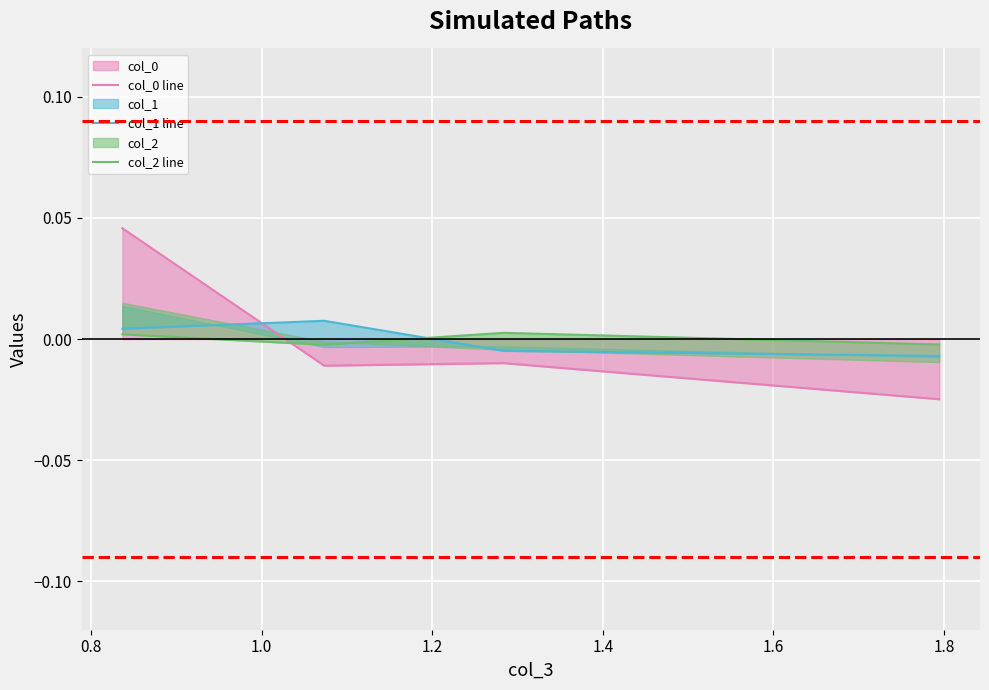

At how many categories does at least one series exceed 0?

3